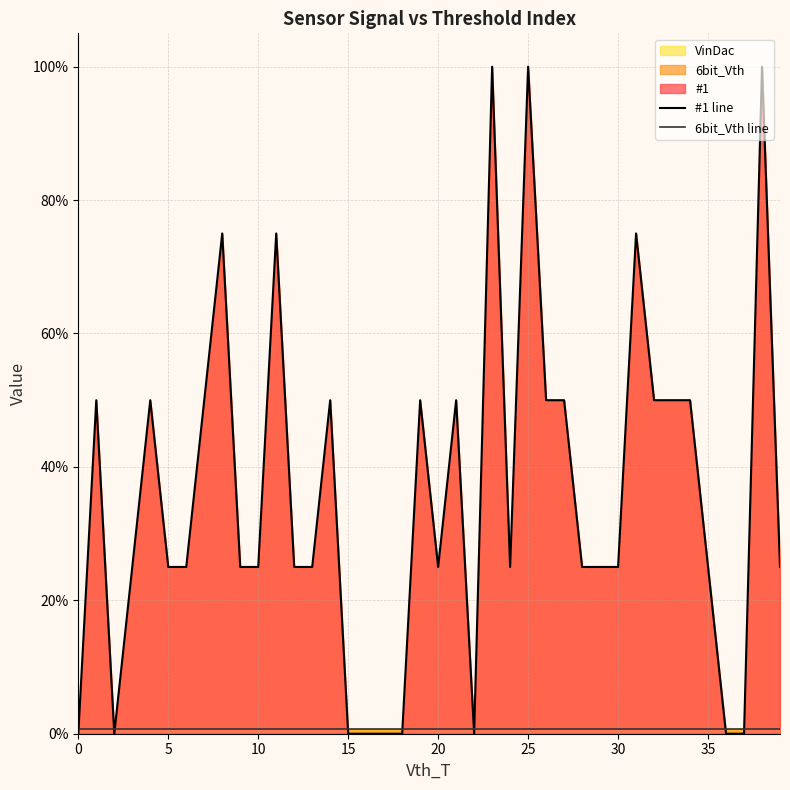

At 39, list the series in order from smallest to largest.

6bit_Vth line, #1 line